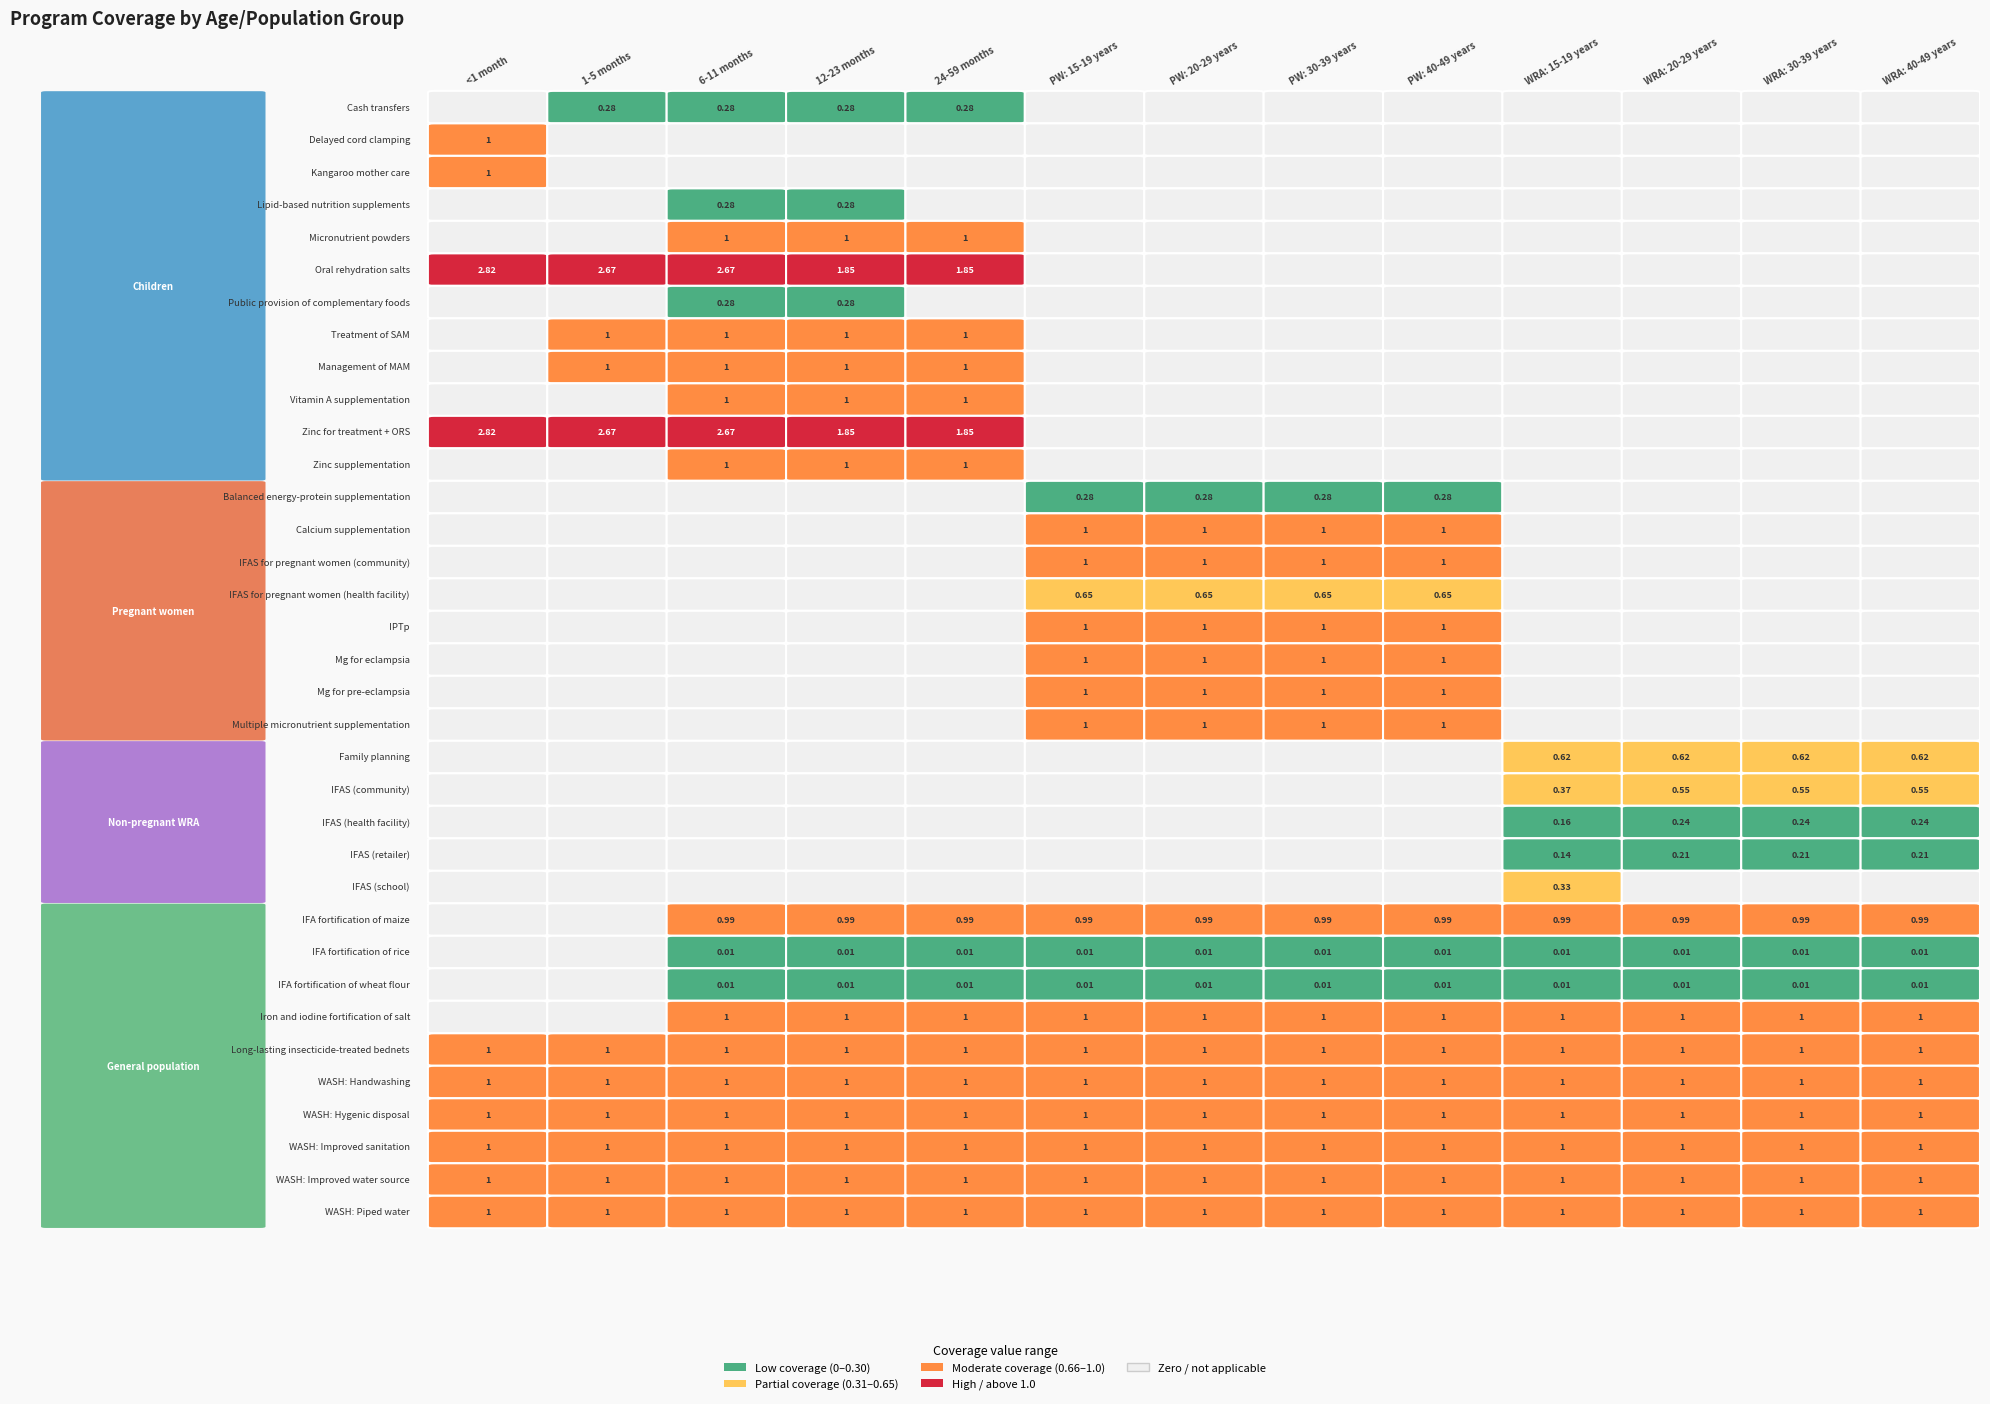

True or false: IFAS for pregnant women (health facility) has a value of -0.4 at Balanced energy-protein supplementation.

False